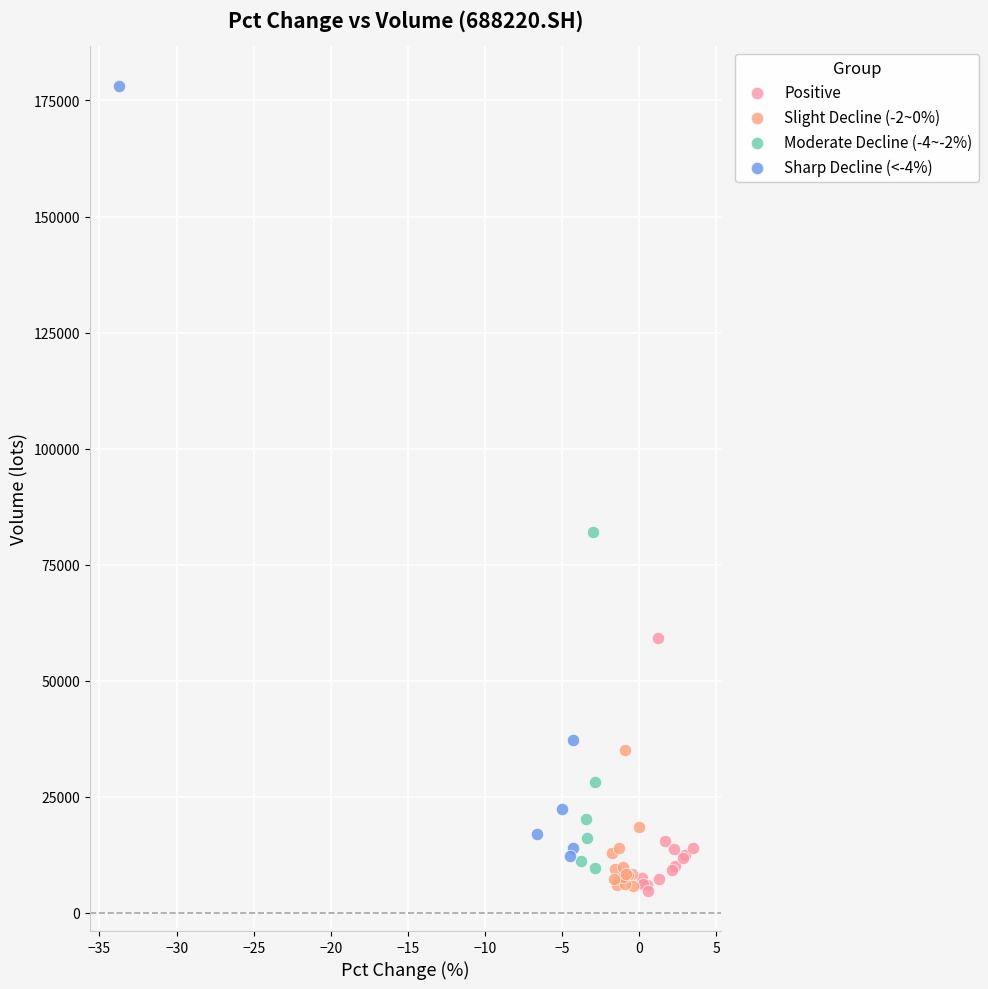

Which series has the largest Y range (max minus min)?

Sharp Decline (<-4%)